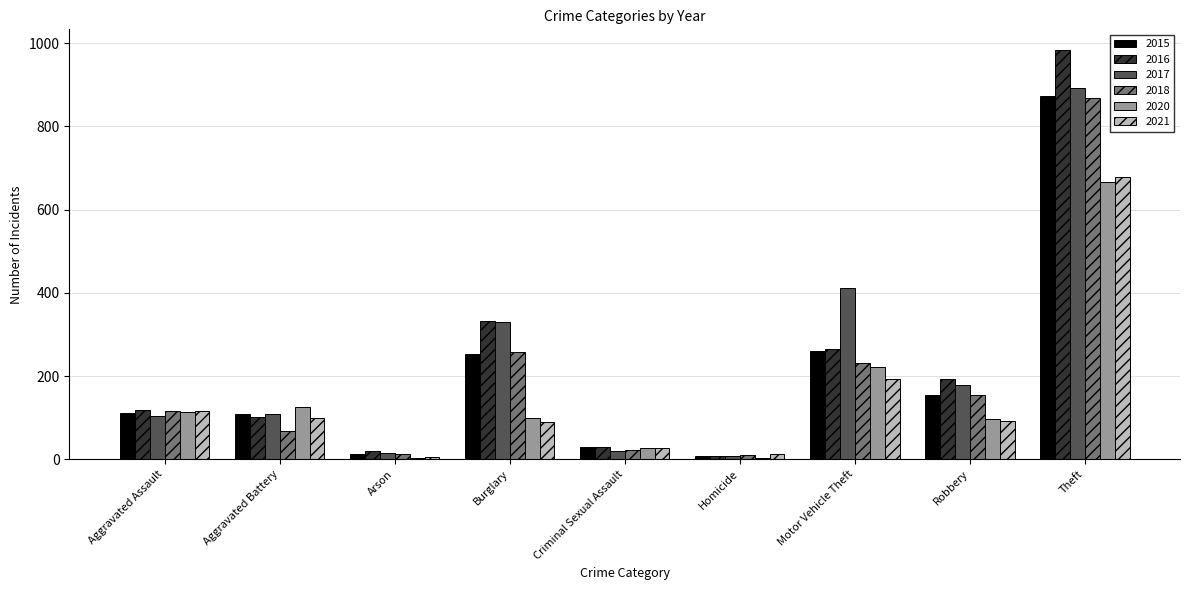

Which label corresponds to the largest value in the chart?

Theft